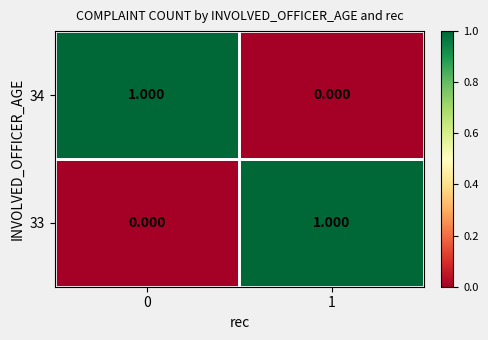

Is the value of 34 at 1 greater than the value of 33 at 1?

No